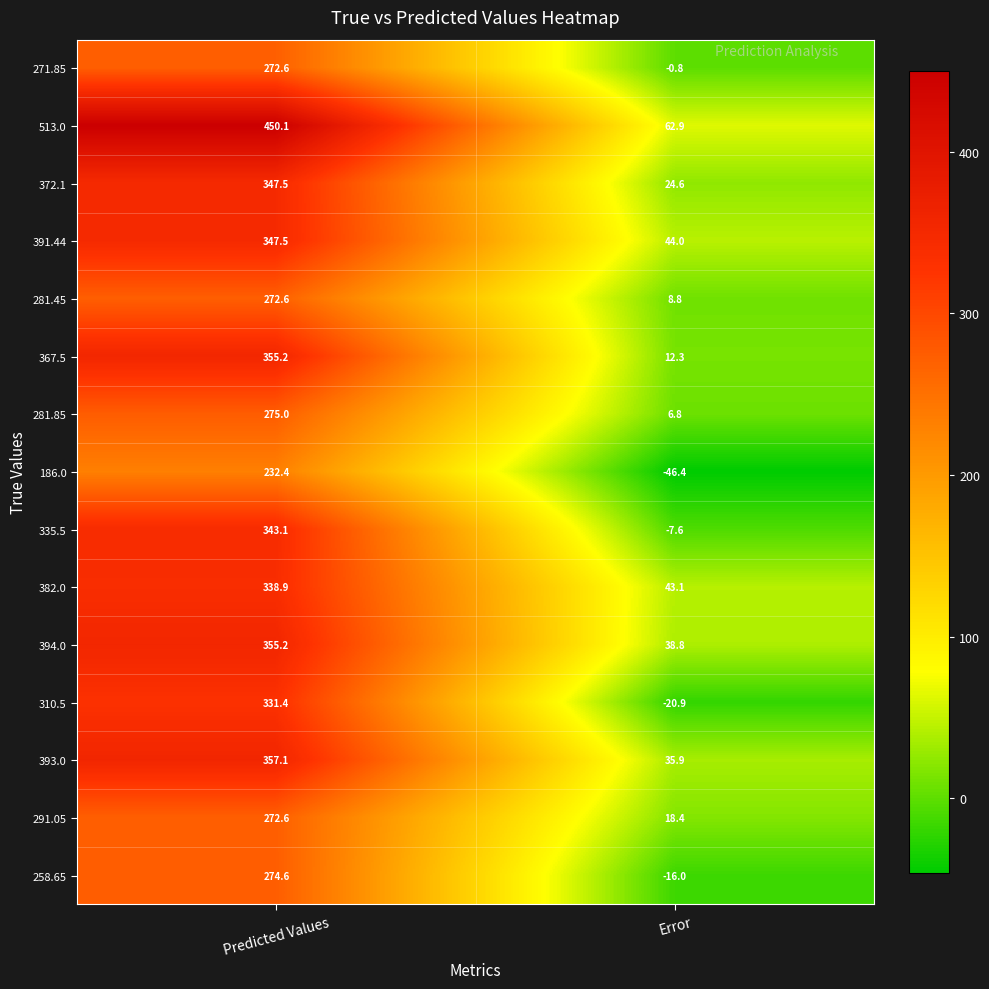

How many values in 186.0 are below zero?

1